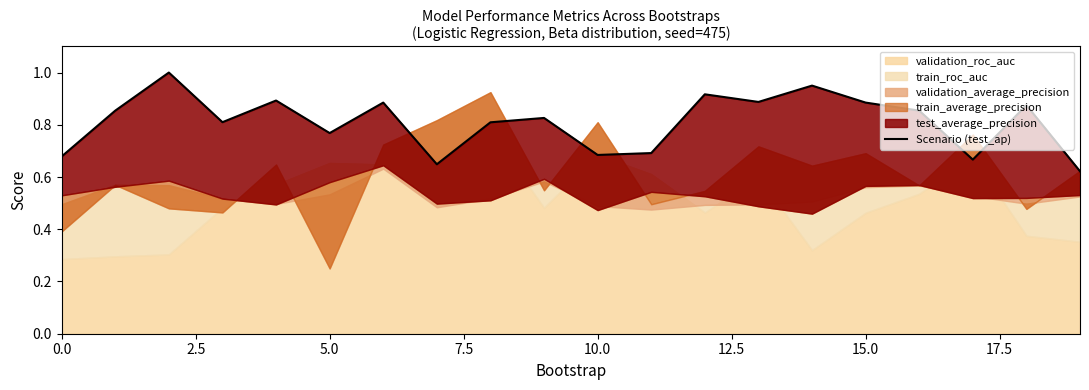

How many values are between 0 and 1?

20